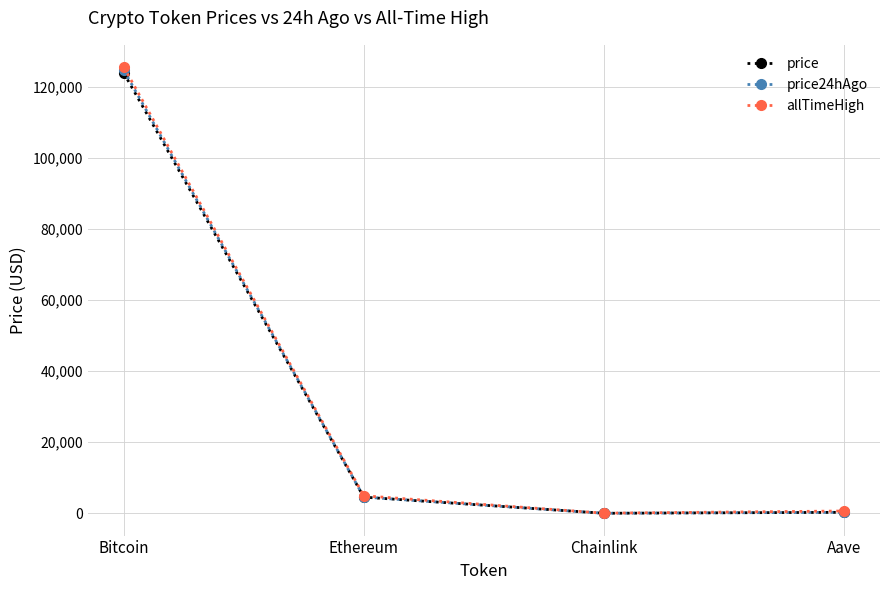

What is the average value of the price24hAgo series?

32383.4